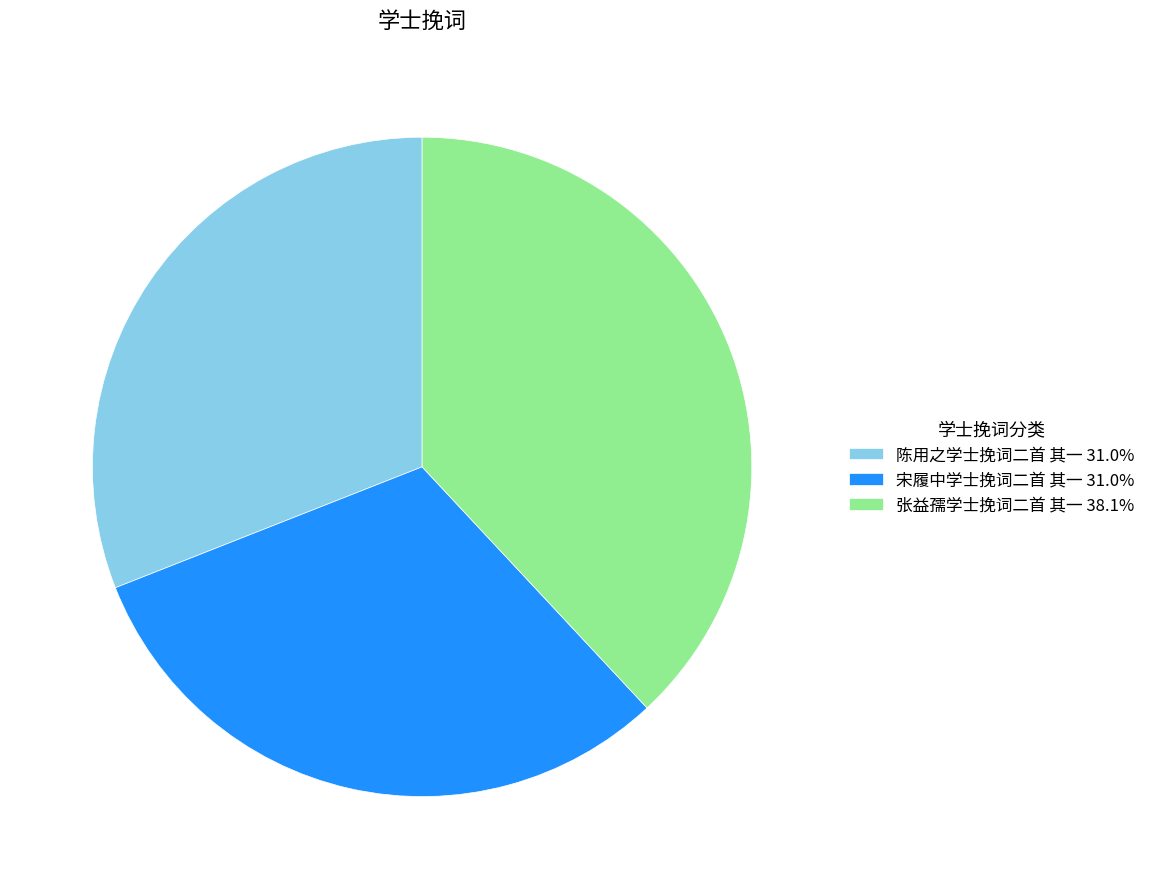

What is the ratio of the value at 陈用之学士挽词二首 其一 31.0% to the value at 宋履中学士挽词二首 其一 31.0%?

1.0